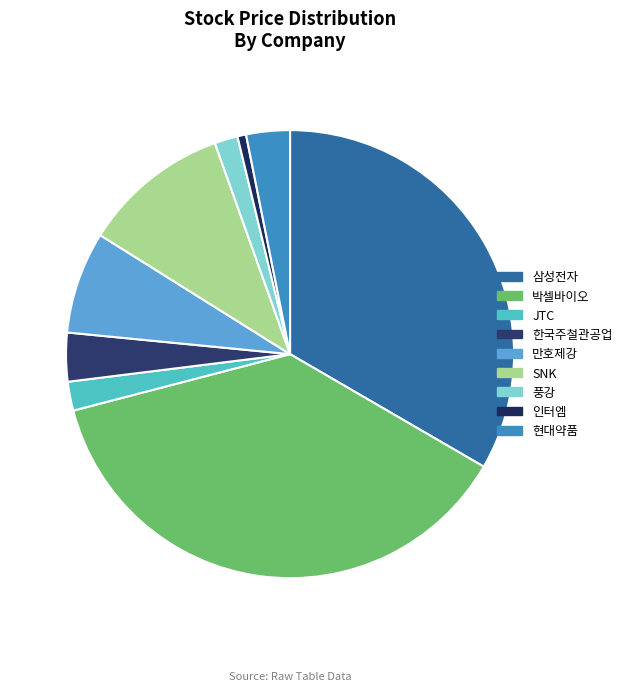

To the nearest percent, what portion does 박셀바이오 represent?

38%